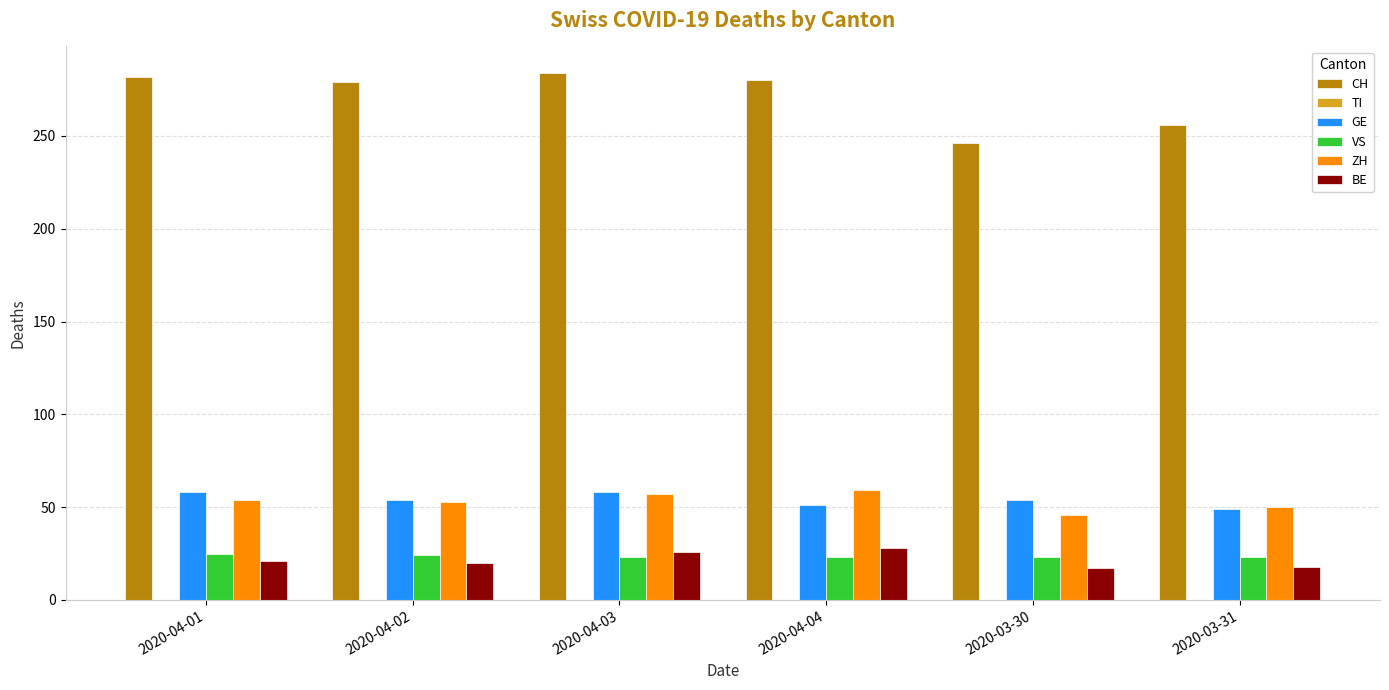

What is the total value across all series at 2020-04-03?

448